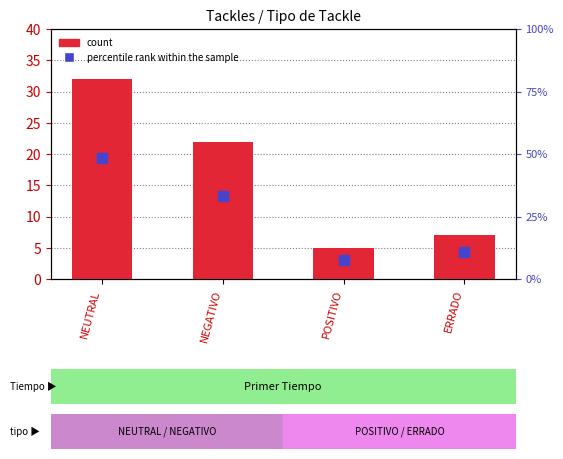

What is the difference between the second highest and minimum values in the count series?

17.0